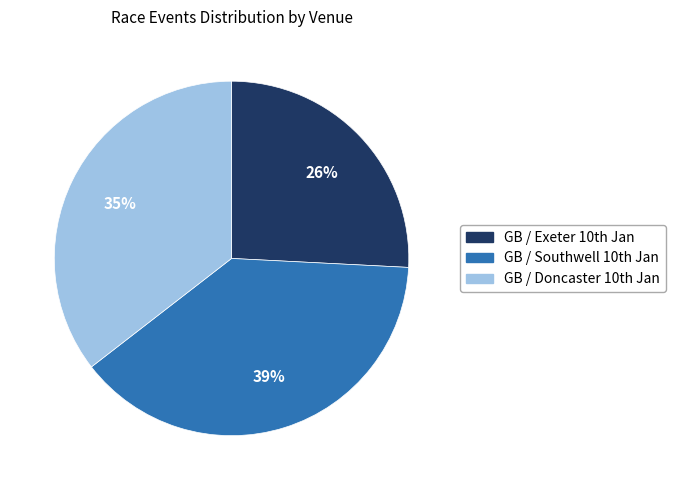

Rank the categories by value from highest to lowest.

GB / Southwell 10th Jan, GB / Doncaster 10th Jan, GB / Exeter 10th Jan